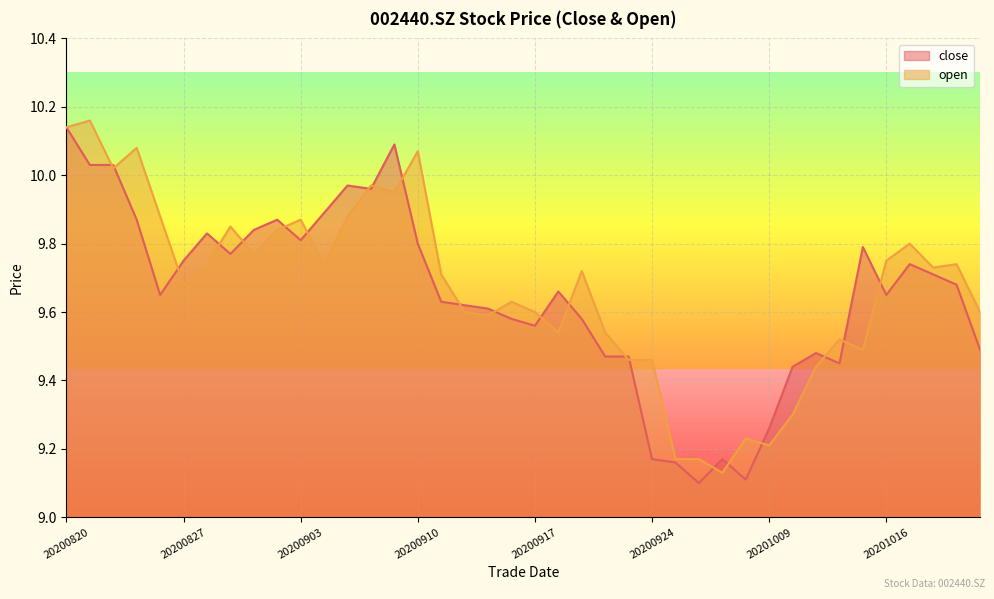

True or false: close has a value of 9.4 at 20201014.

True